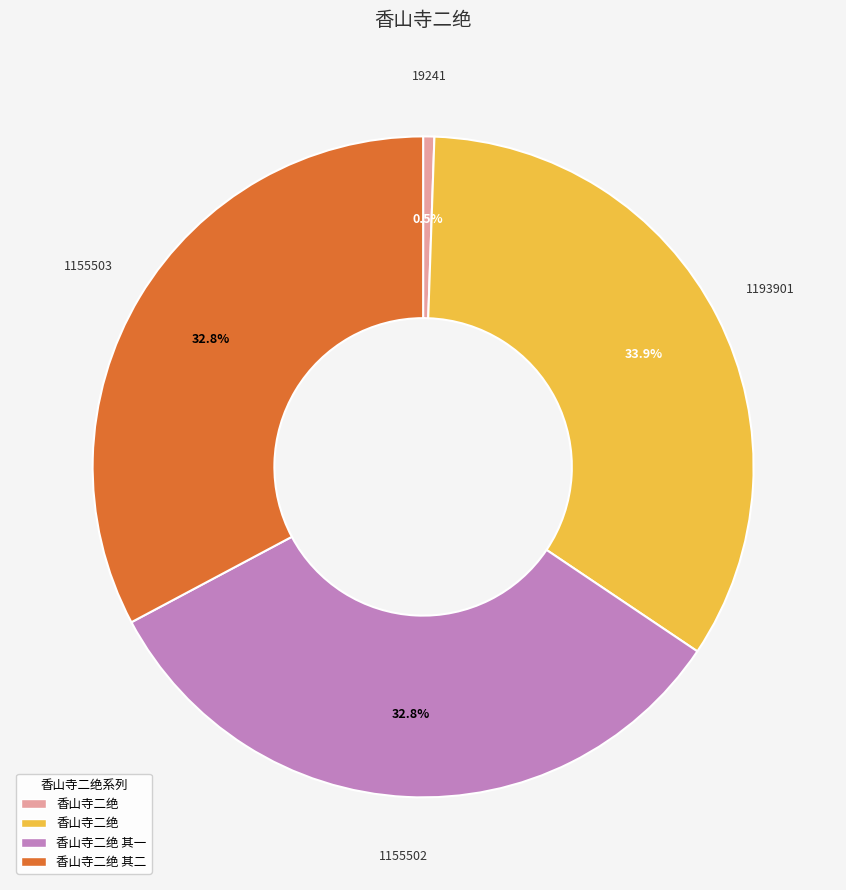

Does any single category account for the majority?

No